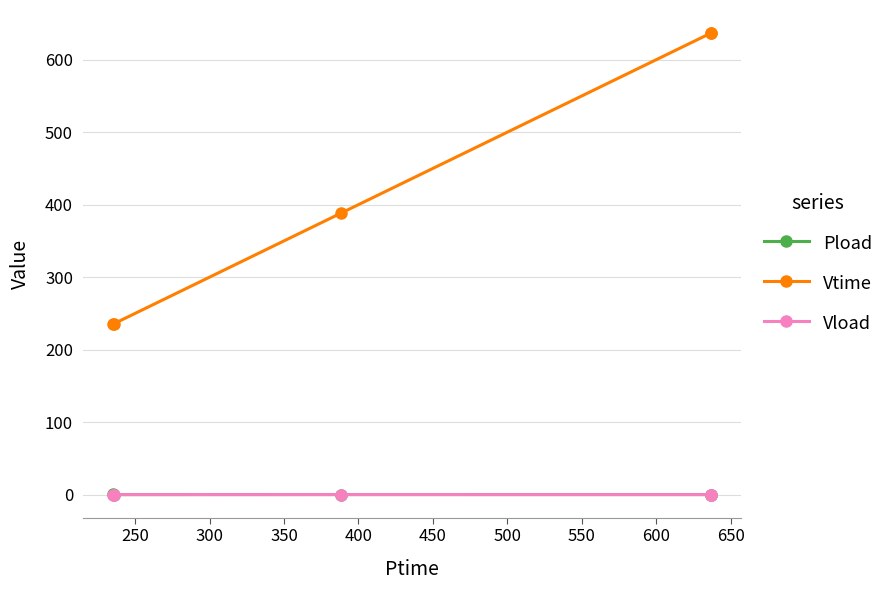

True or false: Pload and Vtime cross at least once.

False